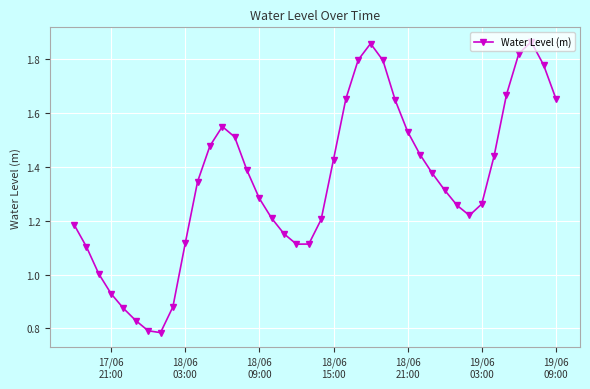

How many points are higher than both their immediate neighbors (excluding endpoints)?

3